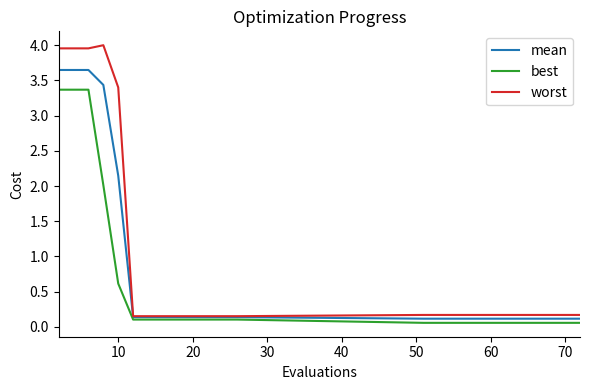

List the series in order of their overall mean, highest first.

worst, mean, best